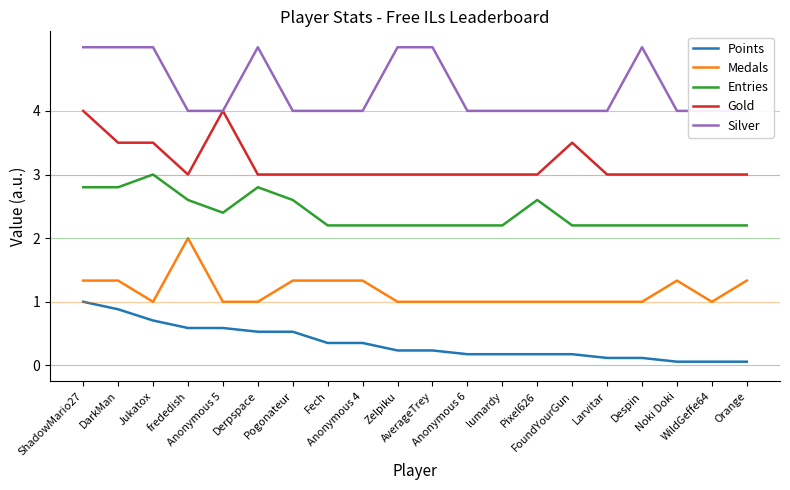

What are all the series names shown in the legend?

Points, Medals, Entries, Gold, Silver